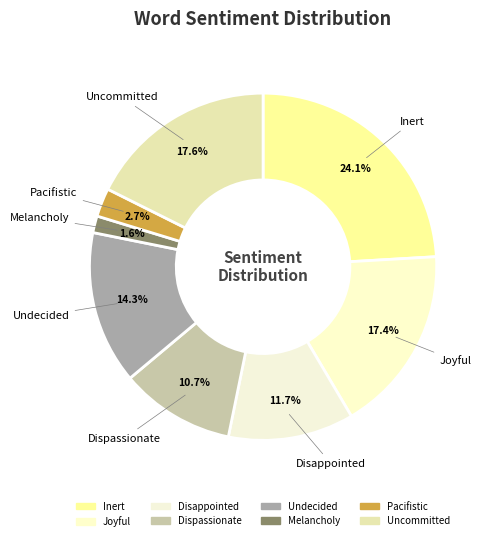

To the nearest percent, what percentage of the pie is Joyful?

17%